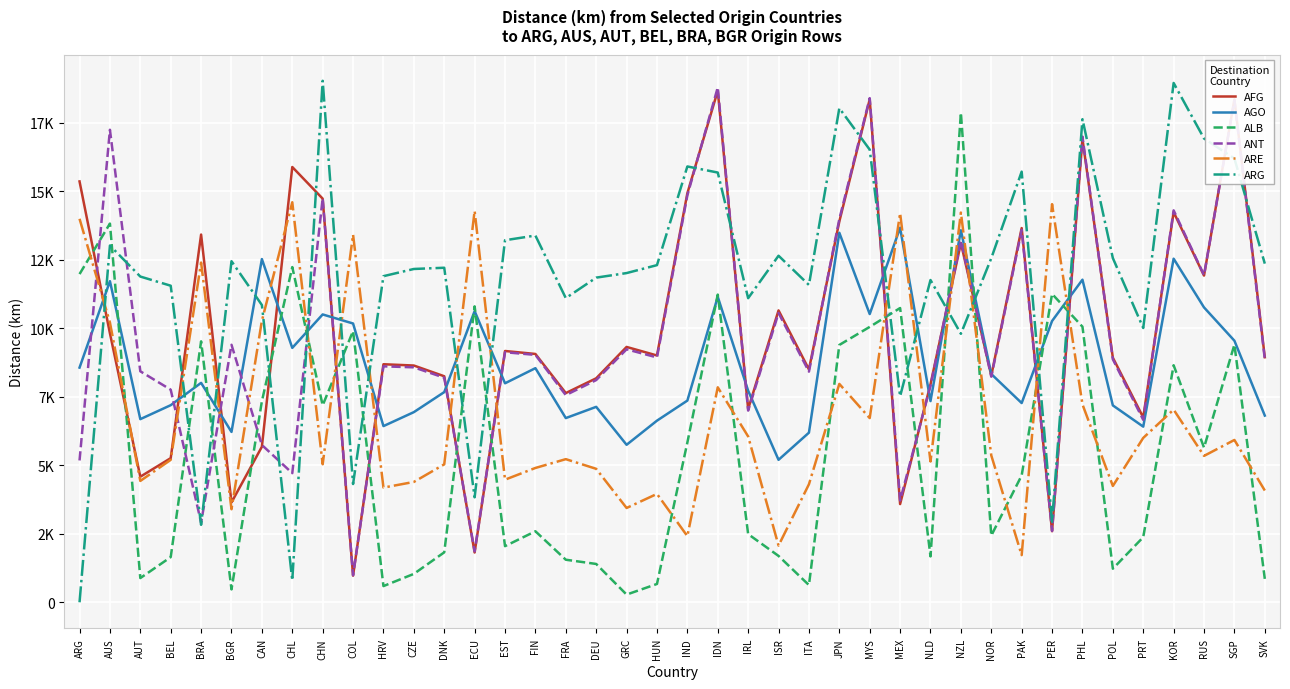

True or false: AFG has more than 2 points higher than both neighbors.

True